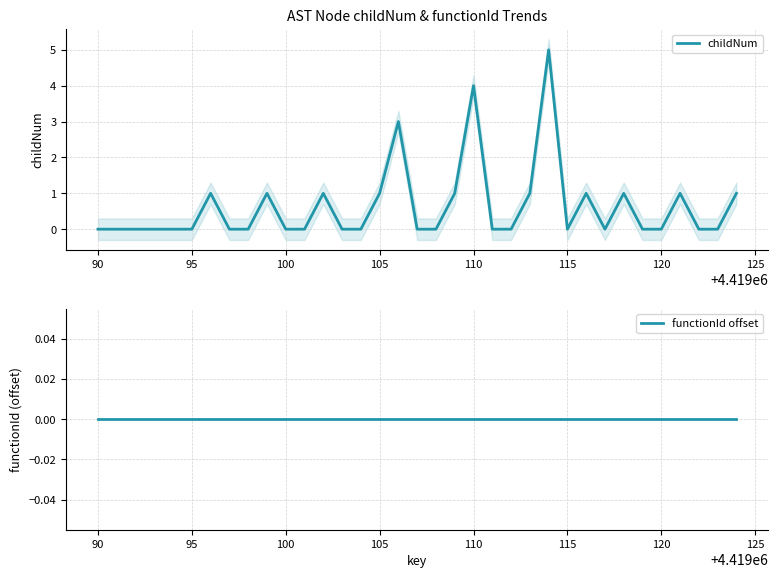

True or false: childNum and functionId offset intersect in this chart.

False